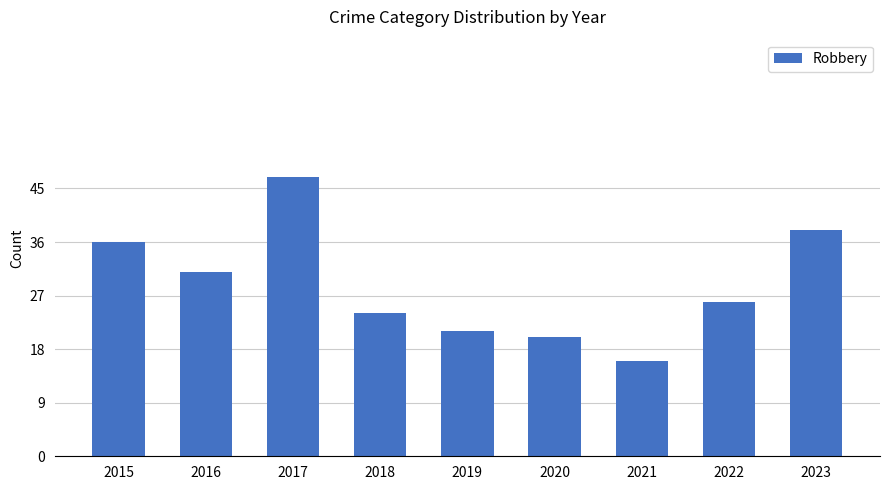

The value at 2016 is 45. True or false?

False